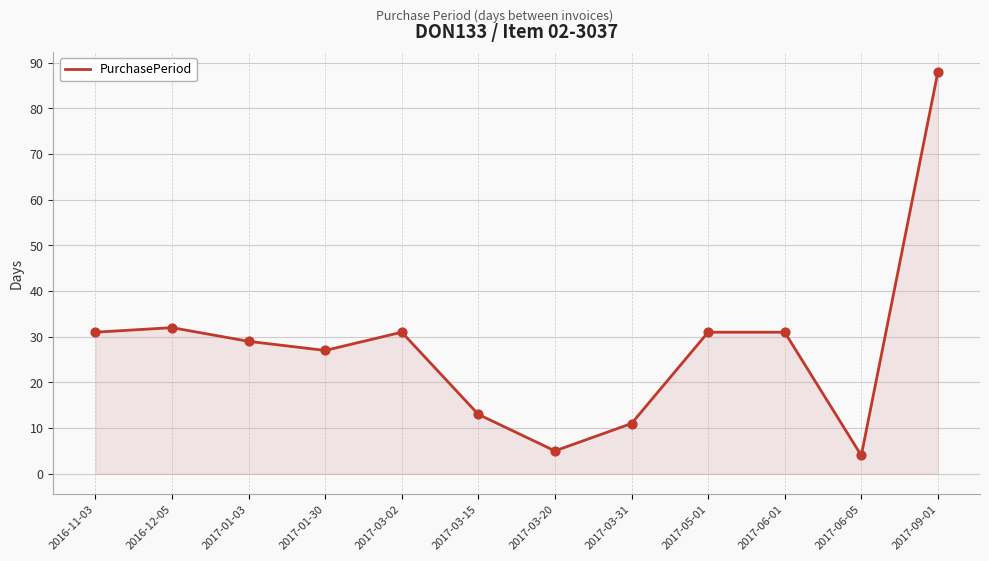

What is the ratio of the value at 2017-03-31 to the value at 2017-03-15?

0.8